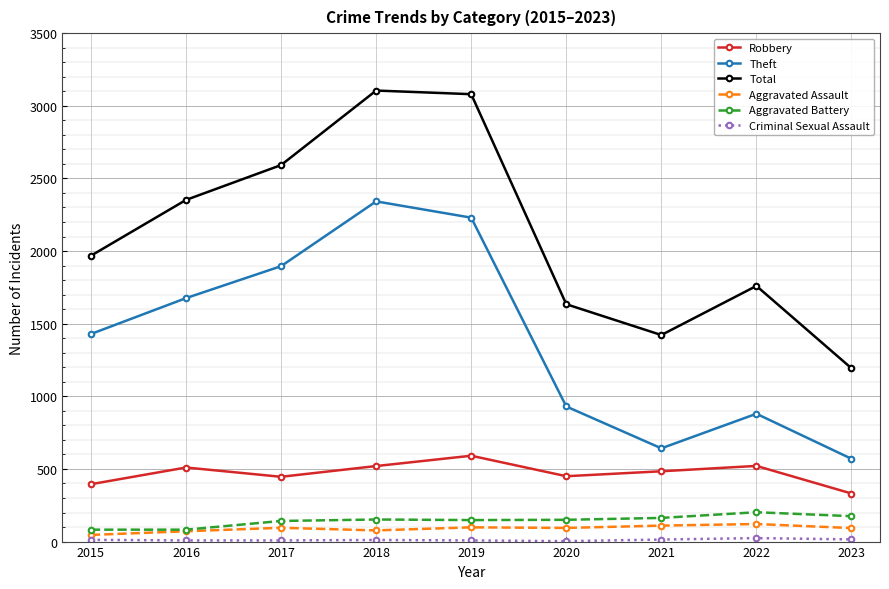

At how many categories does at least one series exceed 1145?

9